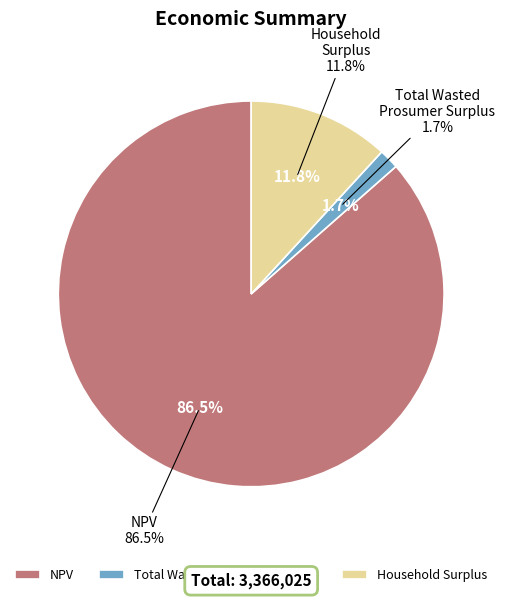

Is the sum of Total Wasted Prosumer Surplus and NPV greater than half?

Yes